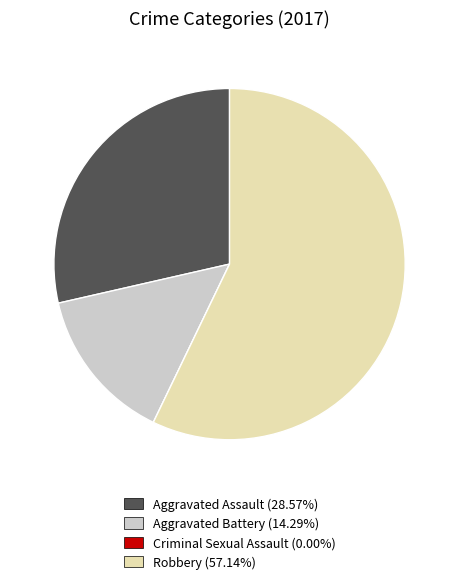

What is the largest slice in the pie chart?

Robbery